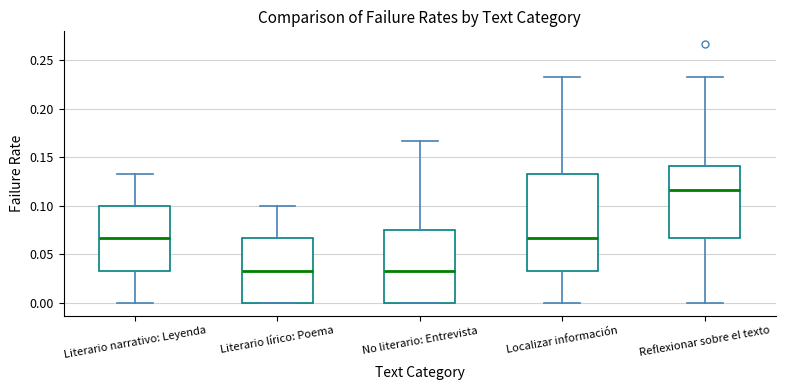

Which box is the tallest, from its lower edge to its upper edge?

Localizar información